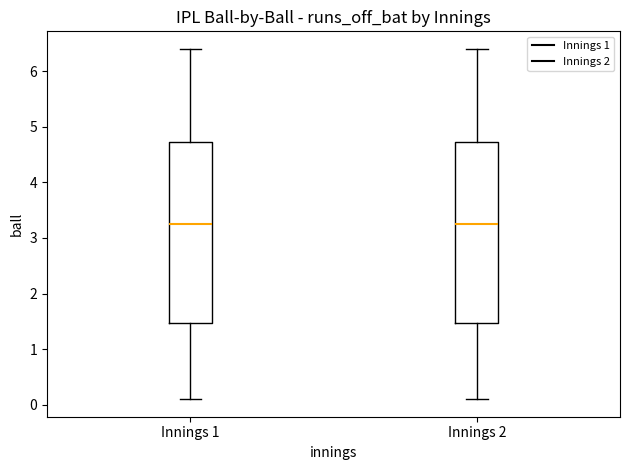

Where is the lower edge of the box for Innings 1 on the y-axis? The values are not printed on the chart, so give them approximately, as read against the axis.

1.5